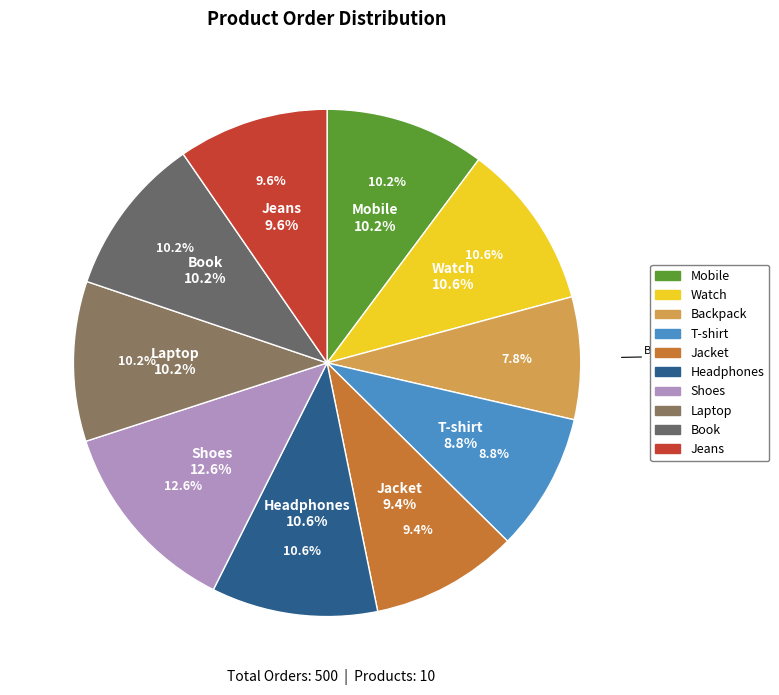

What is the total percentage of Backpack and Jeans?

17.4%